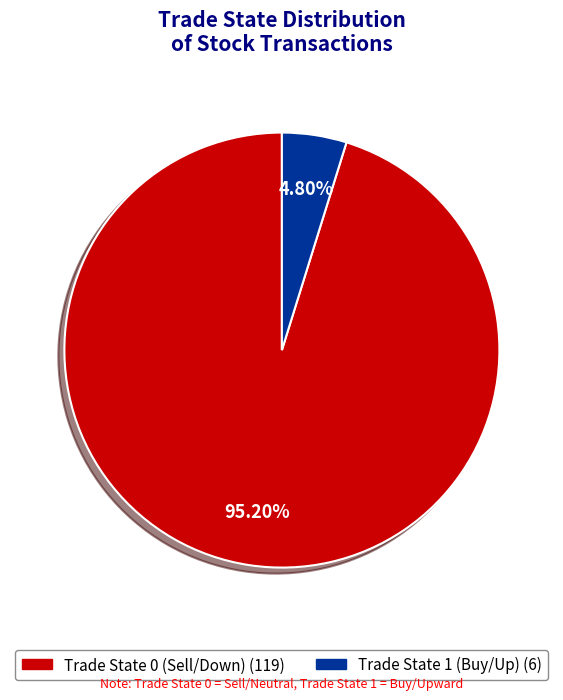

What portion of the pie excludes Trade State 0?

4.8%